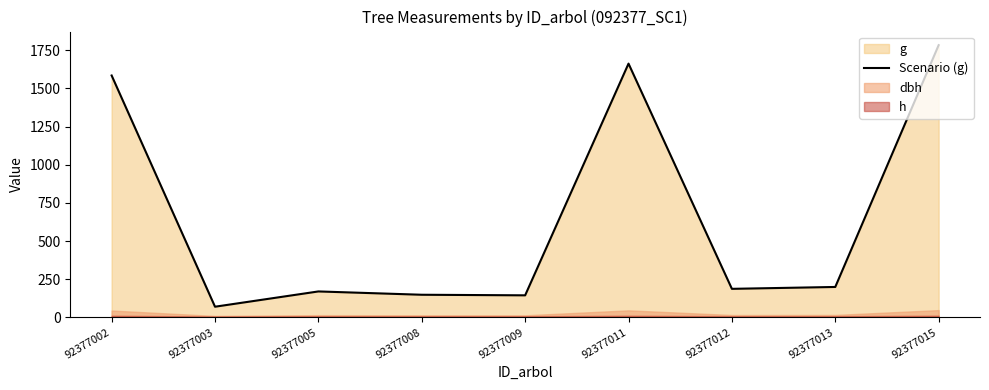

Does the chart have visible grid lines?

No